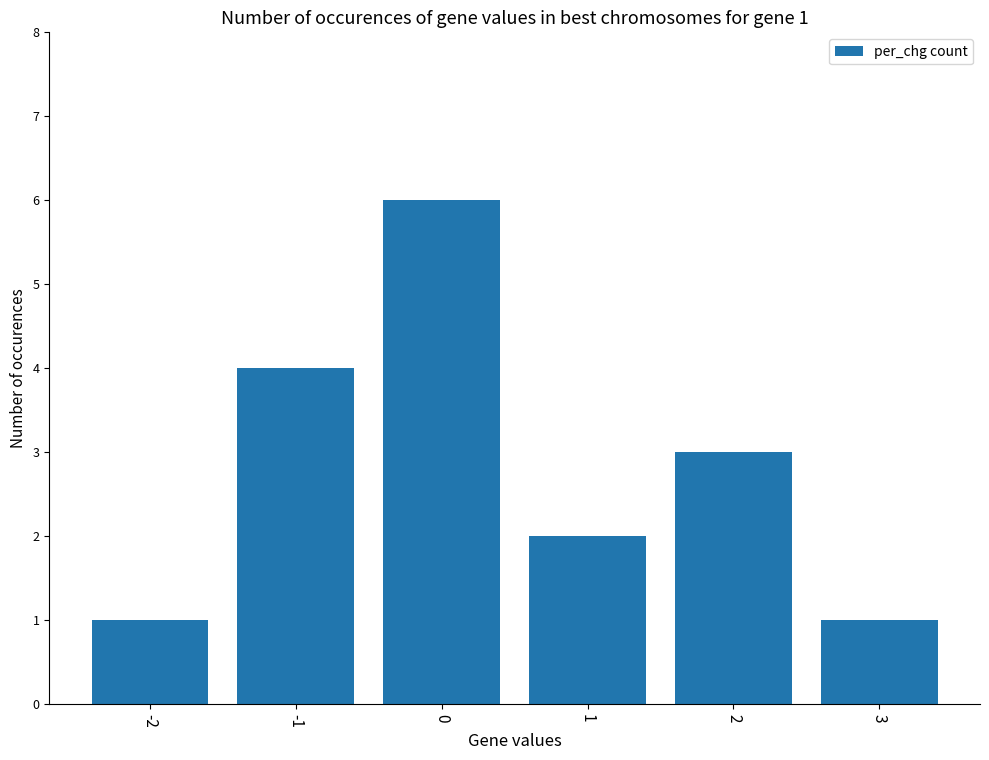

True or false: the data shows 0 at -2.

False